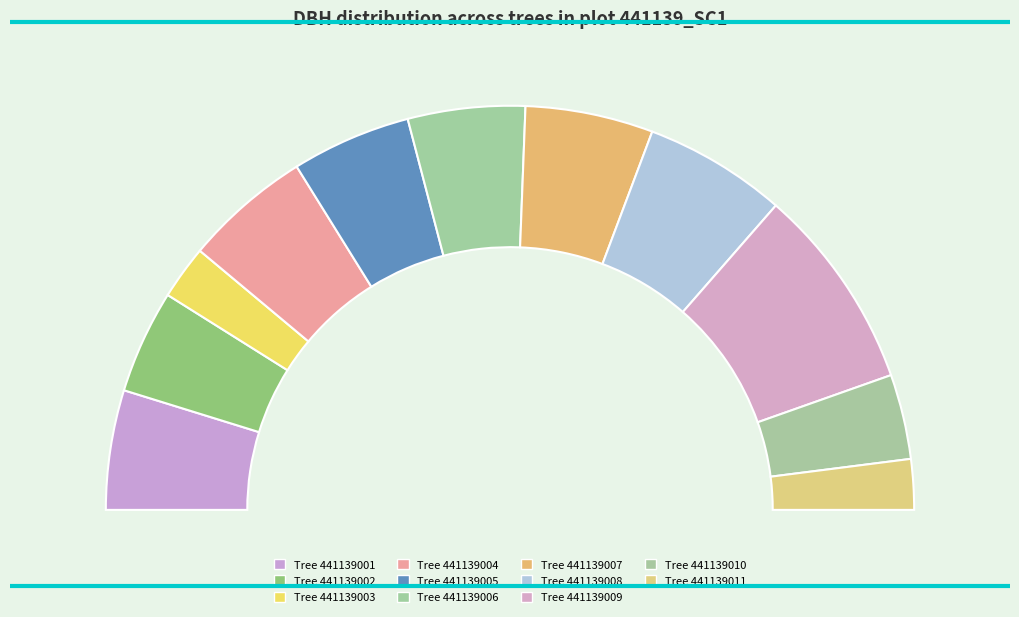

To the nearest percent, what portion does 441139005 represent?

10%